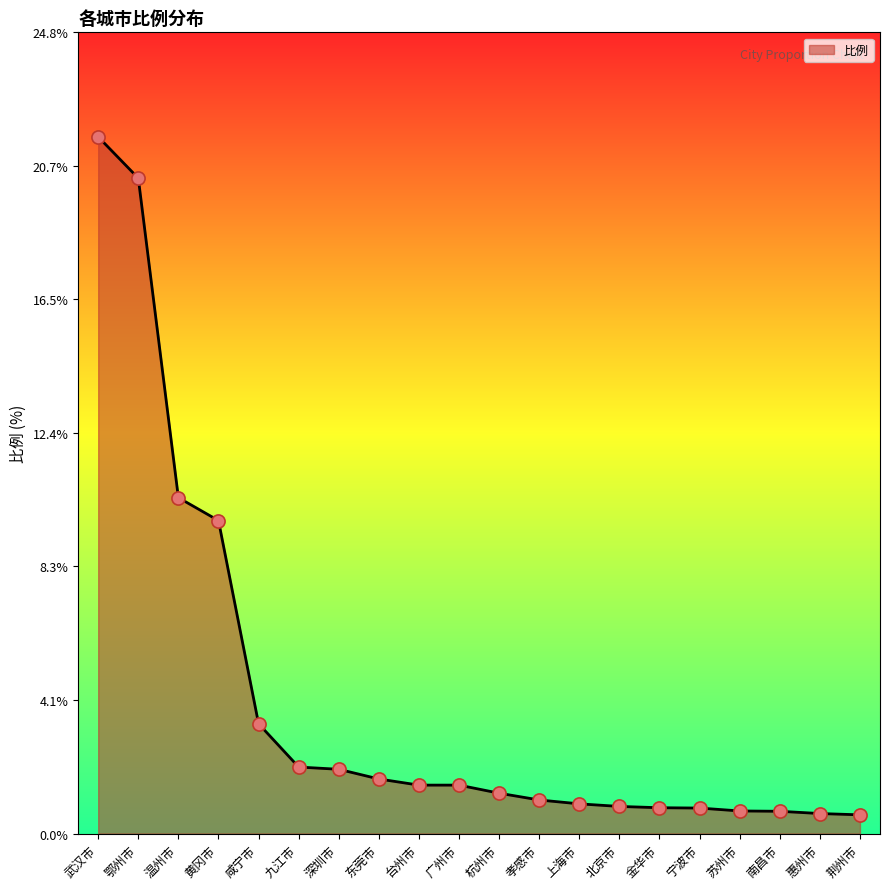

Between 荆州市 and 杭州市, which is larger?

杭州市